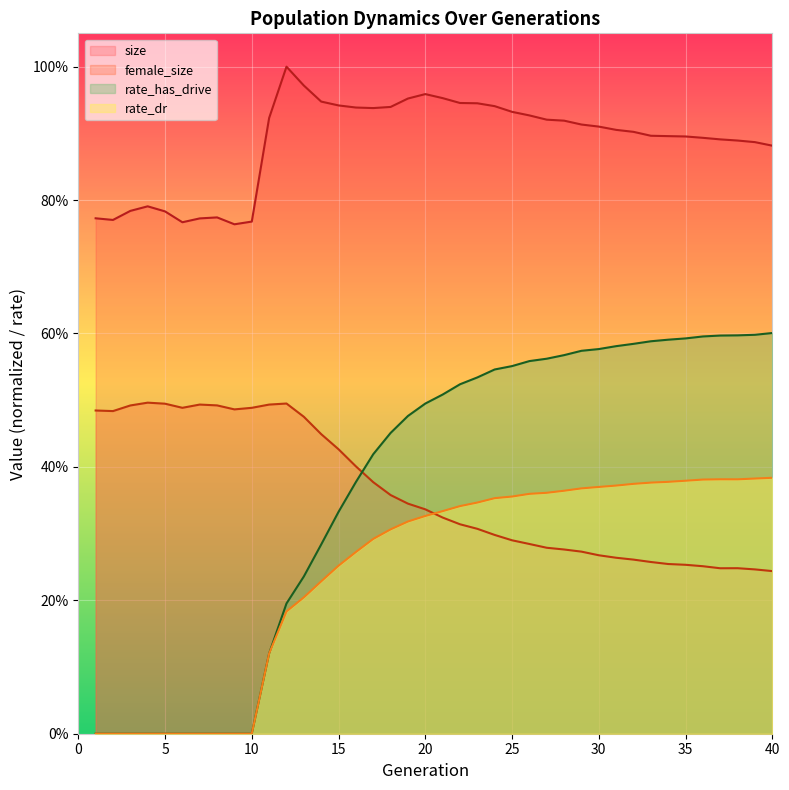

What is the value of the rate_dr point at the 14th from the left?

0.2